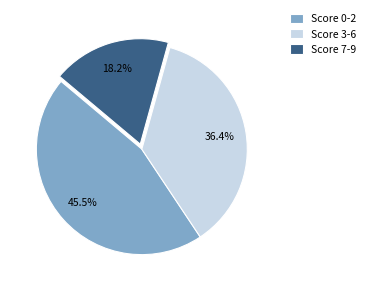

Rank the categories by value from lowest to highest.

Score 7-9, Score 3-6, Score 0-2